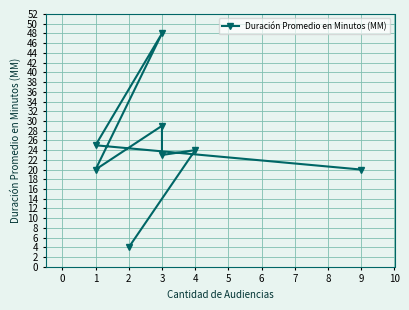

True or false: there are more than 2 points higher than both neighbors.

True